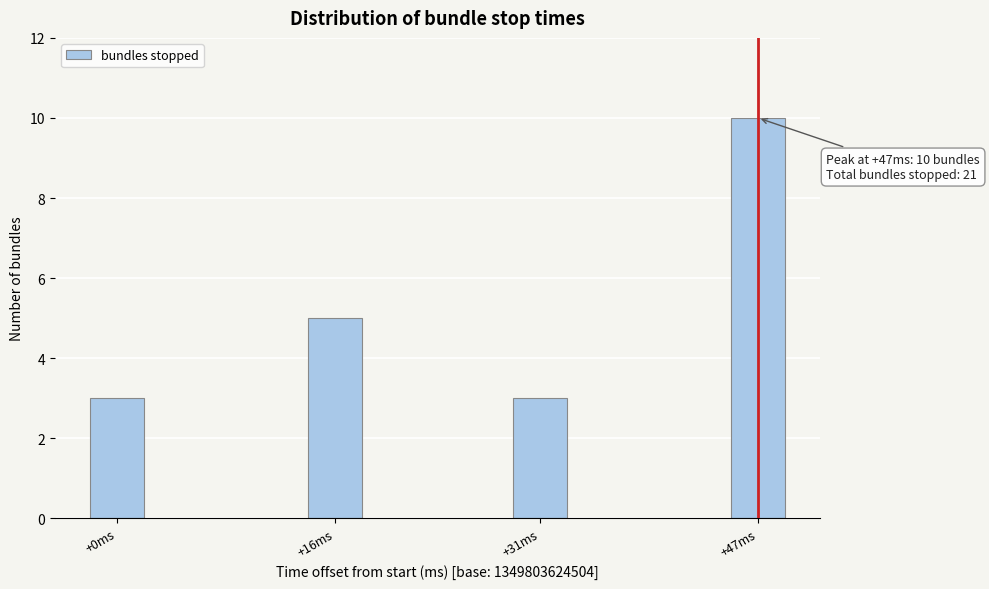

Reading left to right, extract all data points from this chart.

+0ms=3	+16ms=5	+31ms=3	+47ms=10